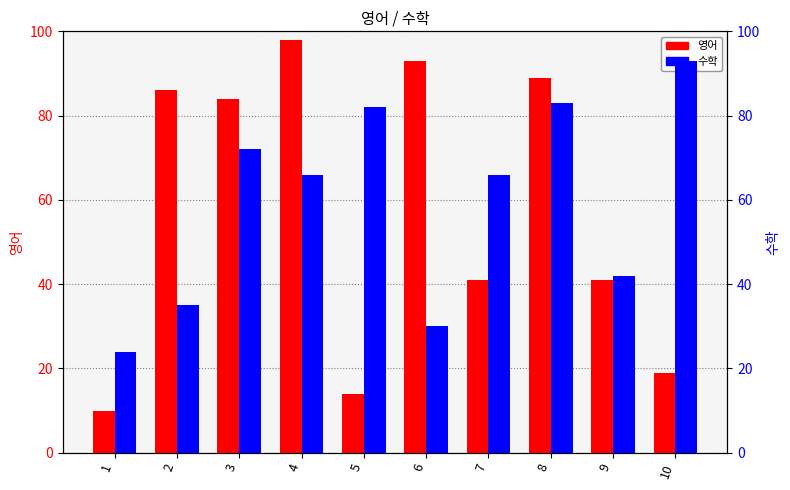

Where does the 수학 series first go above 66?

3